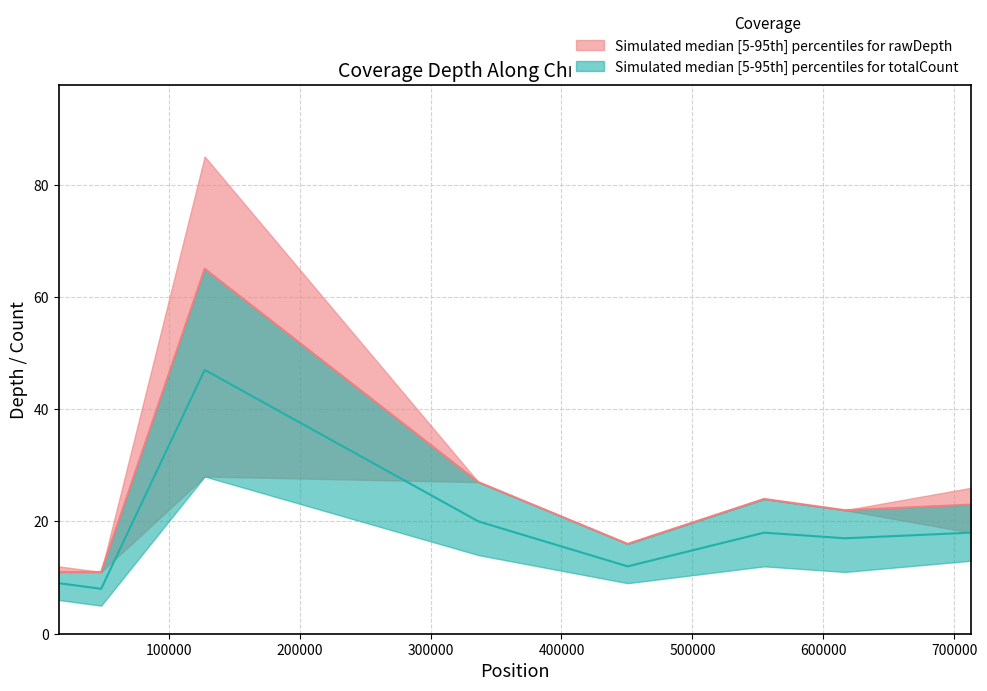

Is it true that totalCount median equals 20 at 300000?

True